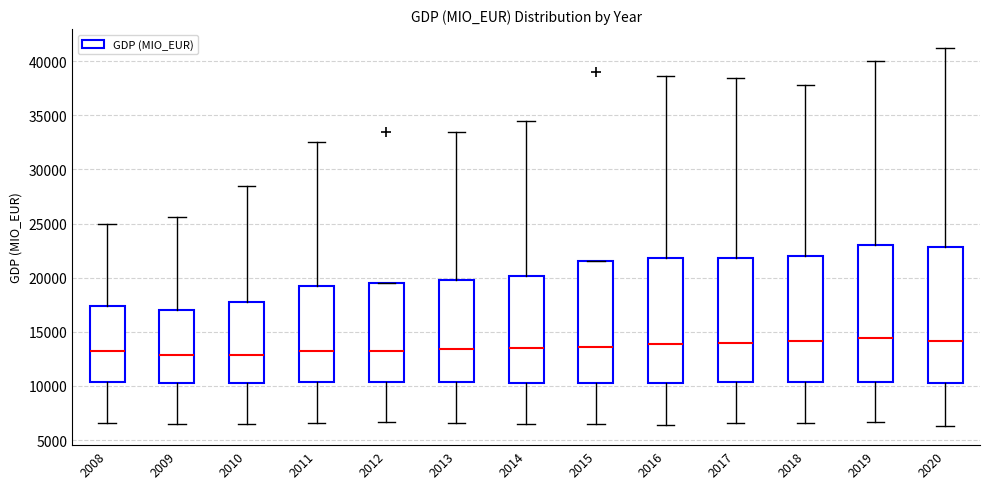

Reading left to right, read every box against the y-axis: the position of its median line, the range the box covers, and the ends of its whiskers. The values are not printed on the chart, so give them approximately, as read against the axis.

2008: median 13000, box 10500 to 17500, whiskers 6500 to 25000
2009: median 13000, box 10500 to 17000, whiskers 6500 to 25500
2010: median 13000, box 10500 to 18000, whiskers 6500 to 28500
2011: median 13000, box 10500 to 19500, whiskers 6500 to 32500
2012: median 13000, box 10500 to 19500, whiskers 6500 to 19500
2013: median 13500, box 10500 to 20000, whiskers 6500 to 33500
2014: median 13500, box 10500 to 20000, whiskers 6500 to 34500
2015: median 13500, box 10500 to 21500, whiskers 6500 to 21500
2016: median 14000, box 10500 to 22000, whiskers 6500 to 38500
2017: median 14000, box 10500 to 22000, whiskers 6500 to 38500
2018: median 14000, box 10500 to 22000, whiskers 6500 to 38000
2019: median 14500, box 10500 to 23000, whiskers 6500 to 40000
2020: median 14000, box 10000 to 23000, whiskers 6500 to 41000